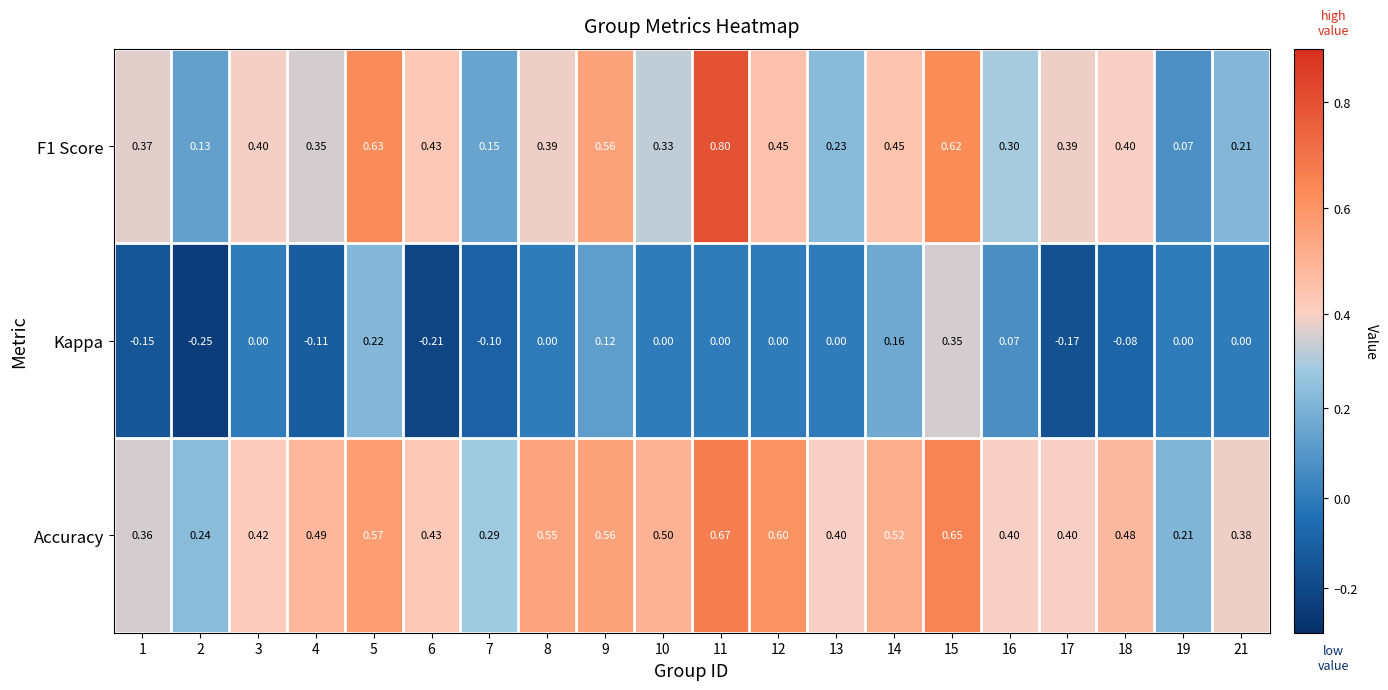

Is the value of Accuracy at 4 greater than the value of Kappa at 16?

Yes